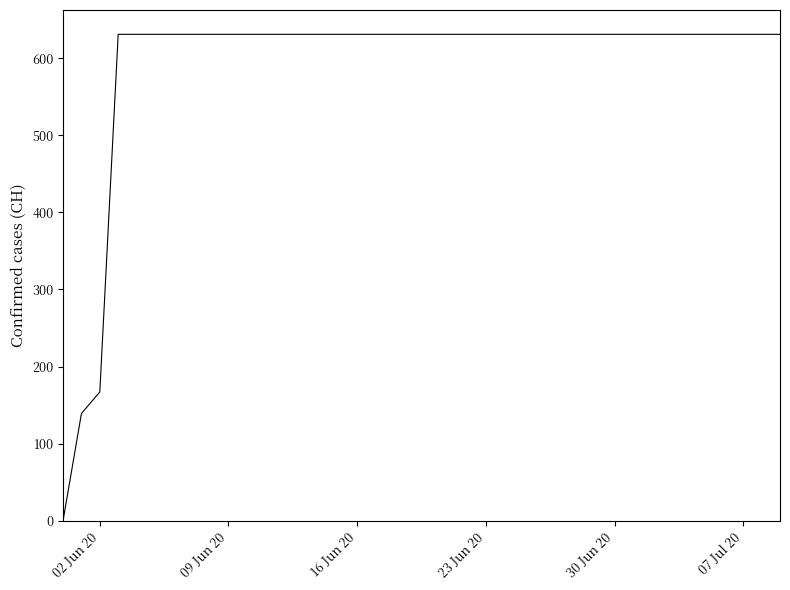

What is the difference between the maximum and minimum values?

631